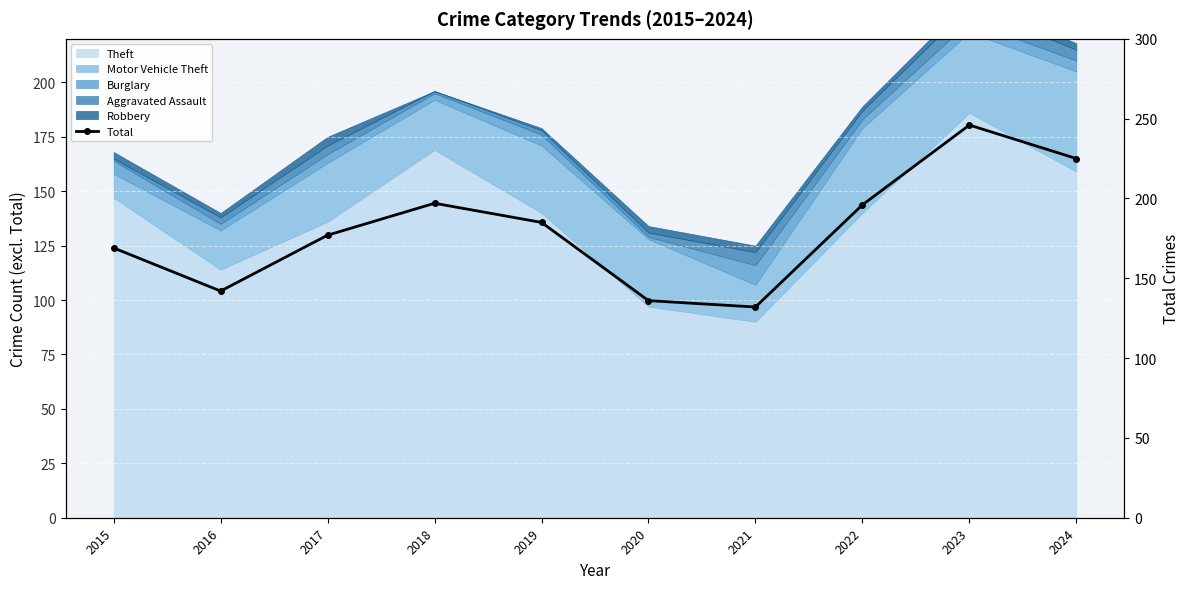

What is the change in value from 2015 to 2019?

+16